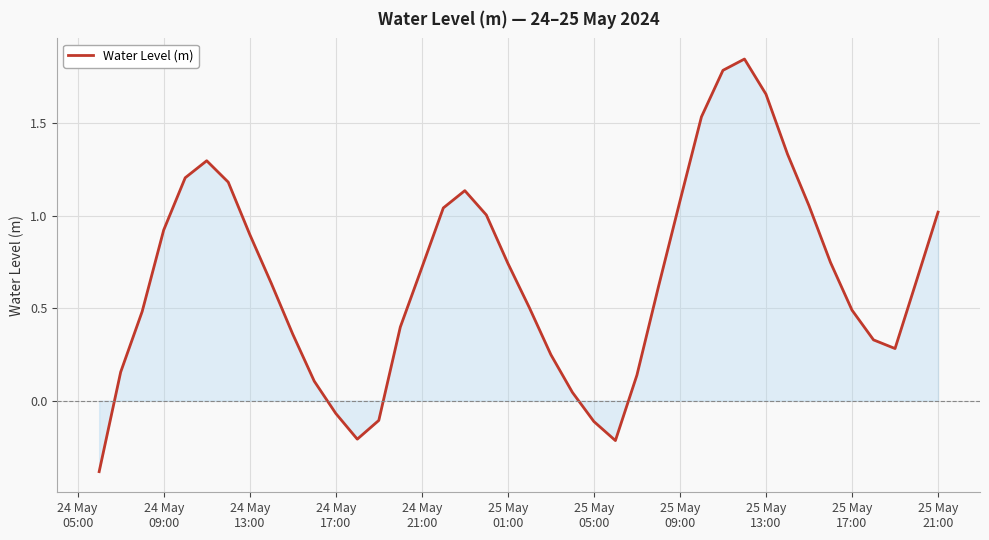

What is the difference between the maximum and minimum values?

2.2